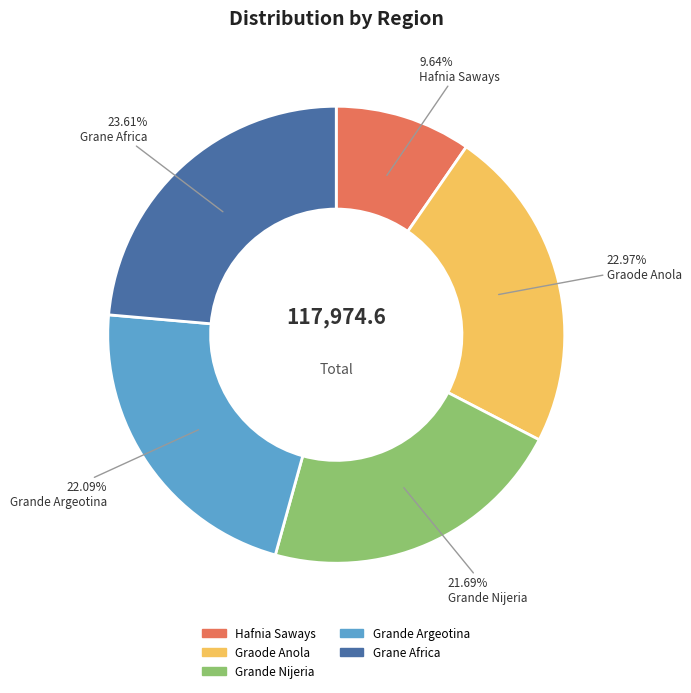

To the nearest percent, what percentage of the pie is Grande Nijeria?

22%